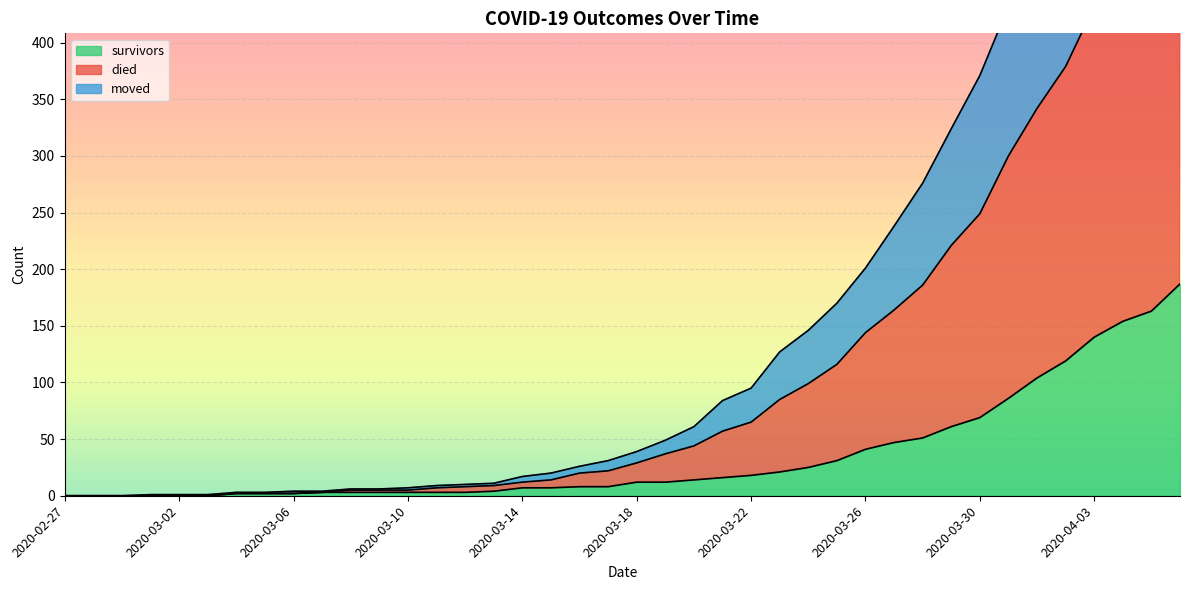

Rank the series at 2020-03-01 from highest to lowest value.

died, survivors, moved